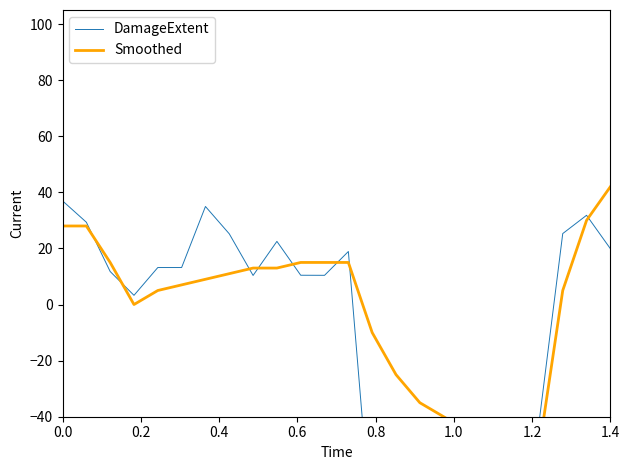

Does the chart display data point markers on the line(s)?

No